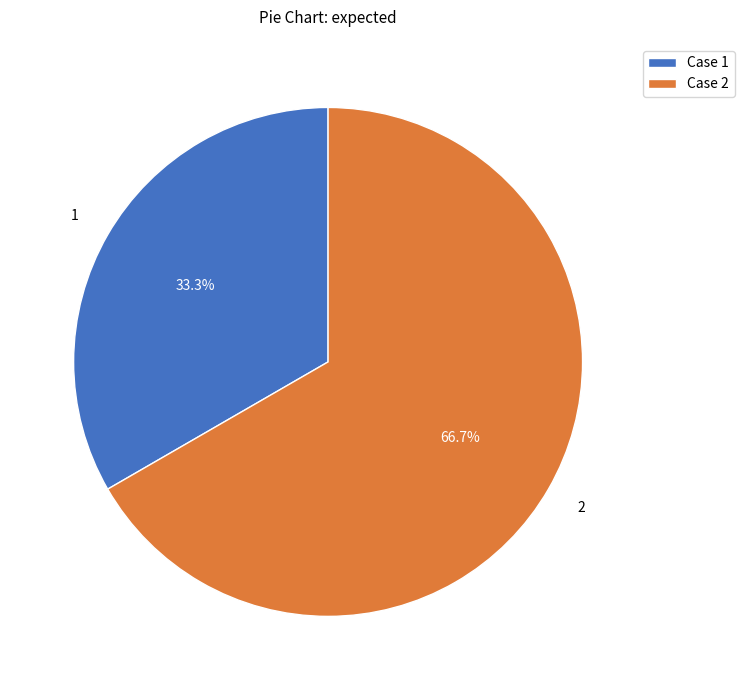

Is Case 1 the majority of the pie?

No